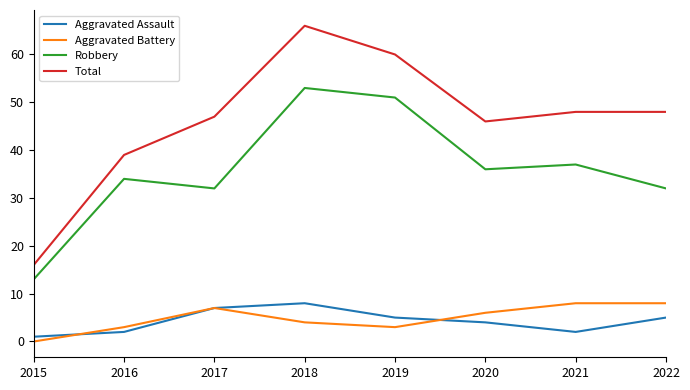

What is the difference between the maximum and second lowest values in the Robbery series?

21